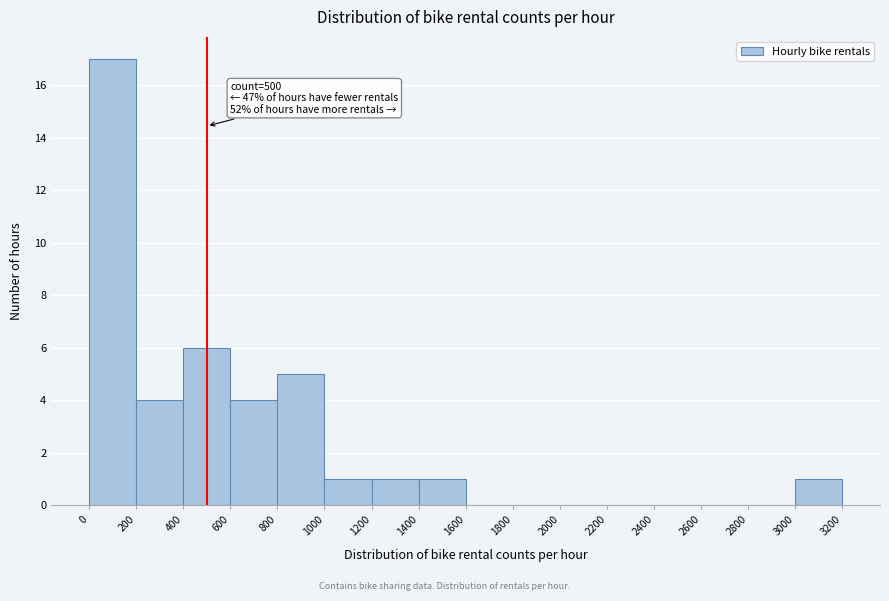

Over which range of the x-axis is the bar tallest?

0 to 200